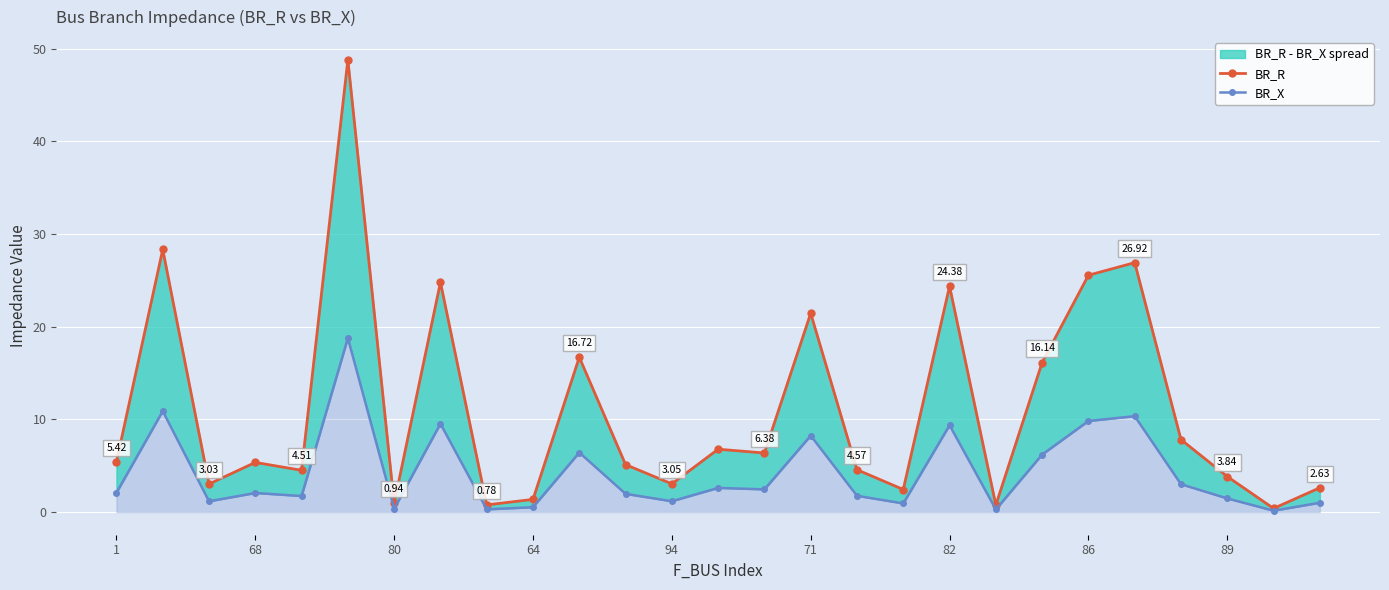

Reading right to left, transcribe all the data shown in this chart.

BR_R: 2.6	0.4	3.8	7.8	26.9	25.6	16.1	0.8	24.4	2.4	4.6	21.5	6.4	6.8	3.0	5.1	16.7	1.4	0.8	24.8	0.9	48.8	4.5	5.4	3.0	28.3	5.4
BR_X: 1.0	0.2	1.5	3.0	10.4	9.8	6.2	0.3	9.4	0.9	1.8	8.3	2.5	2.6	1.2	2.0	6.4	0.5	0.3	9.5	0.4	18.8	1.7	2.1	1.2	10.9	2.1